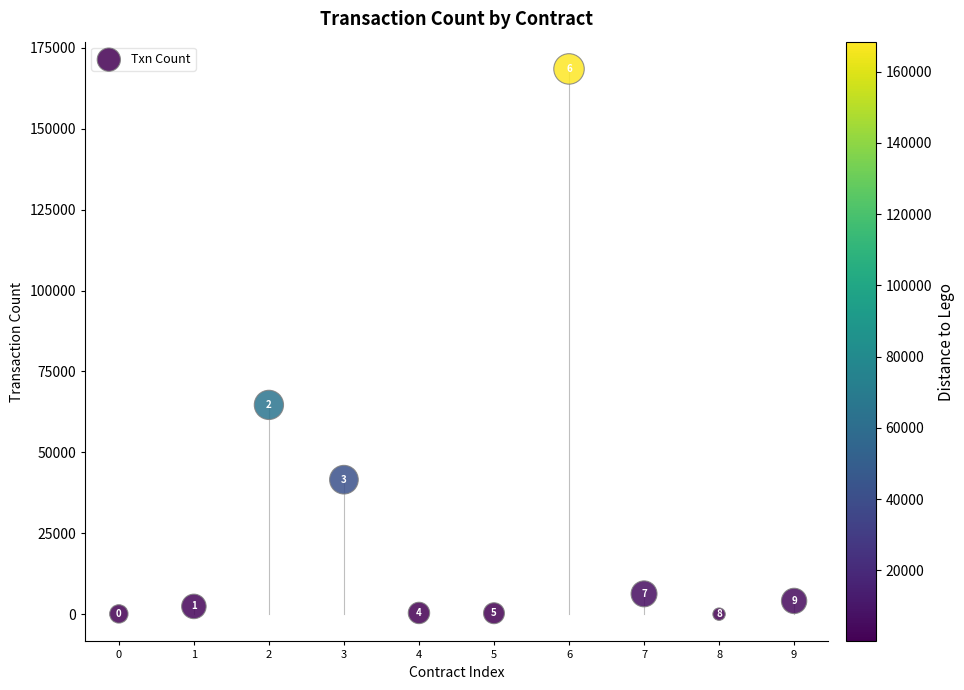

What is the average Y value?

28817